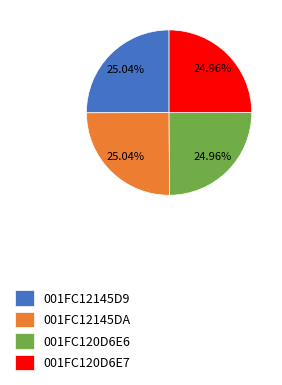

What percentage is the 001FC120D6E6 slice, to the nearest percent?

25%